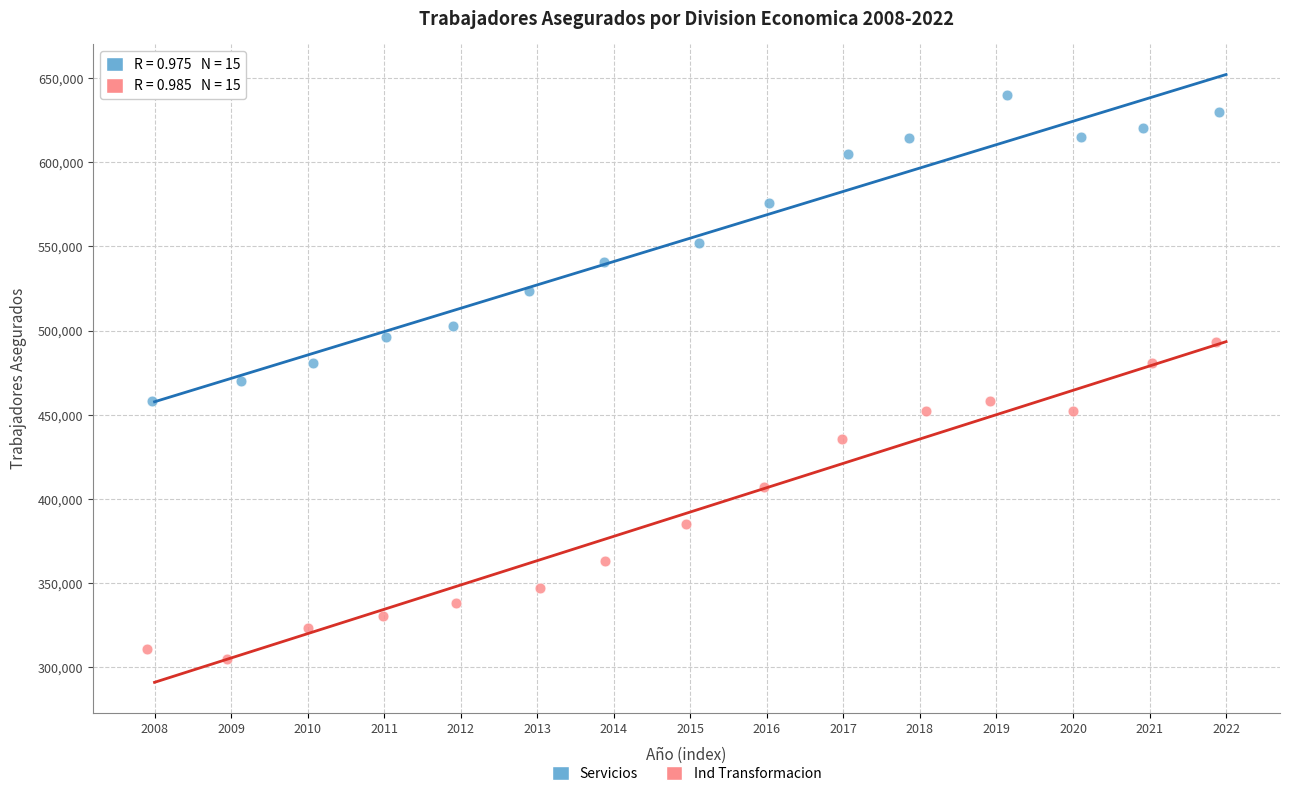

What are all the series names shown in the legend?

Servicios, Ind Transformacion